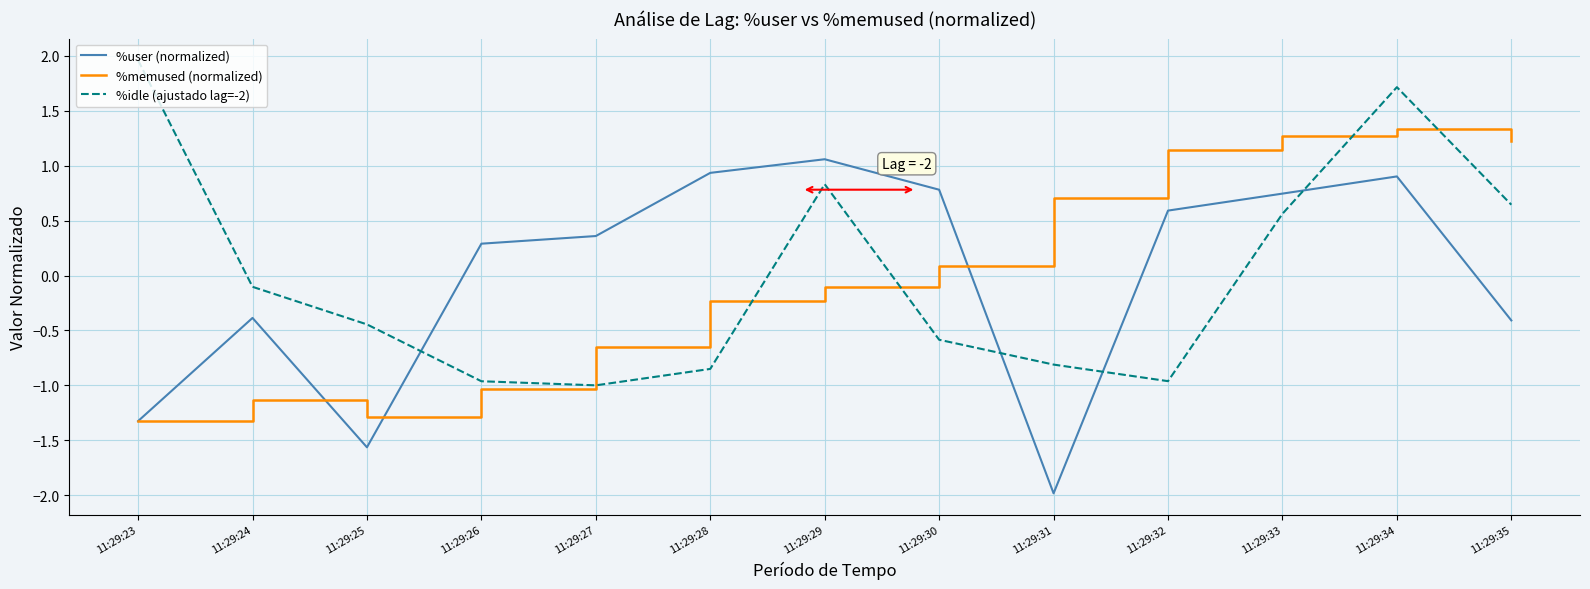

At which category does %user (normalized) reach its first local valley?

11:29:25